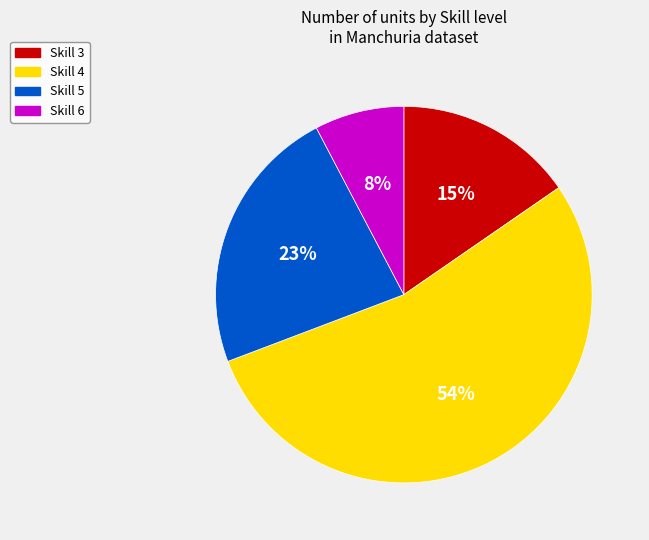

To the nearest percent, what is the average slice percentage?

25%